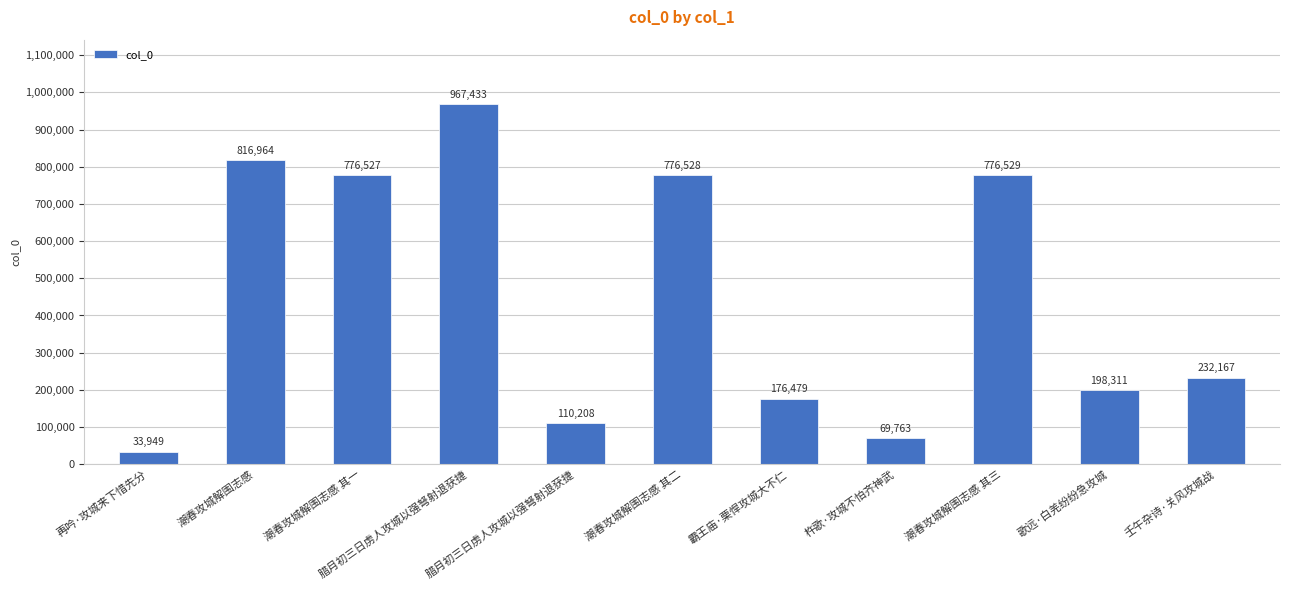

Reading right to left, what are all the values shown in this chart?

232167	198311	776529	69763	176479	776528	110208	967433	776527	816964	33949